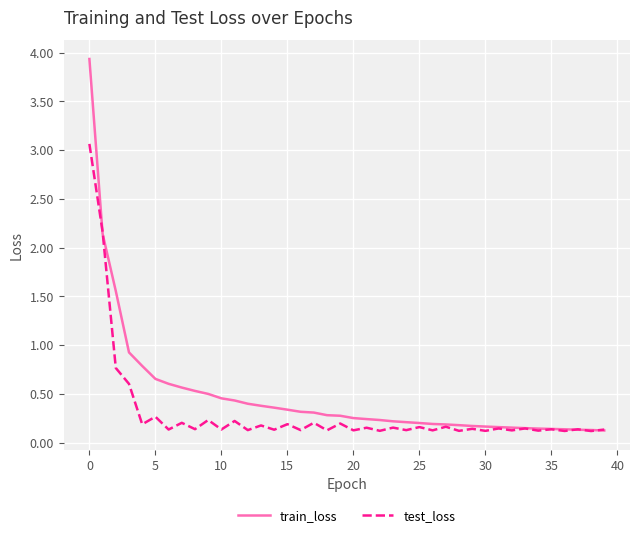

How many lines are shown in the chart?

2